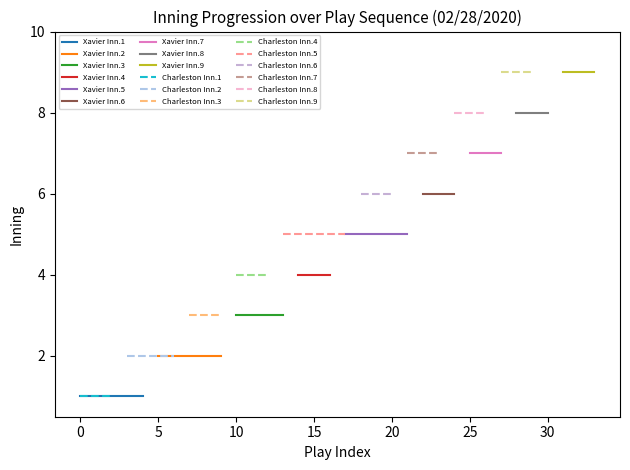

True or false: Xavier (top) has a value of 4 at 16.

True